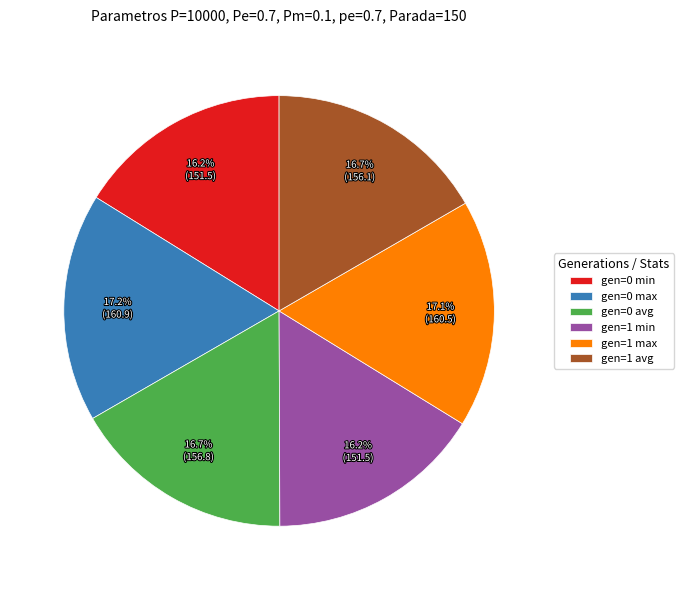

How many segments does this pie chart have?

6